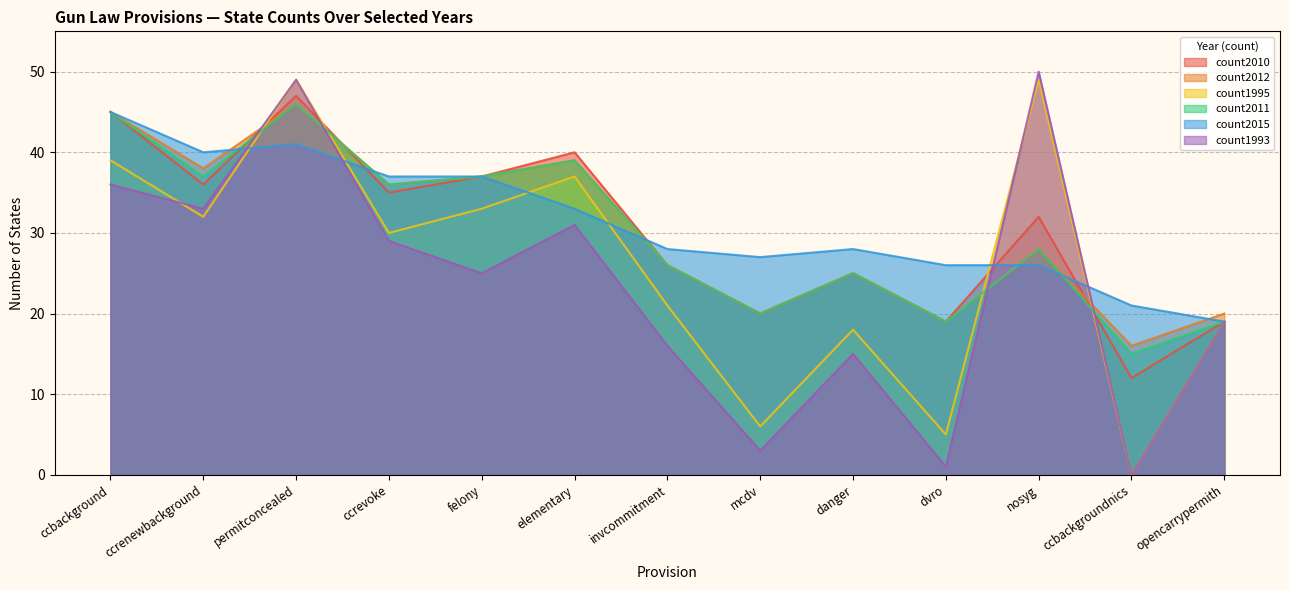

What is the difference between the maximum and minimum values in the count2010 series?

35